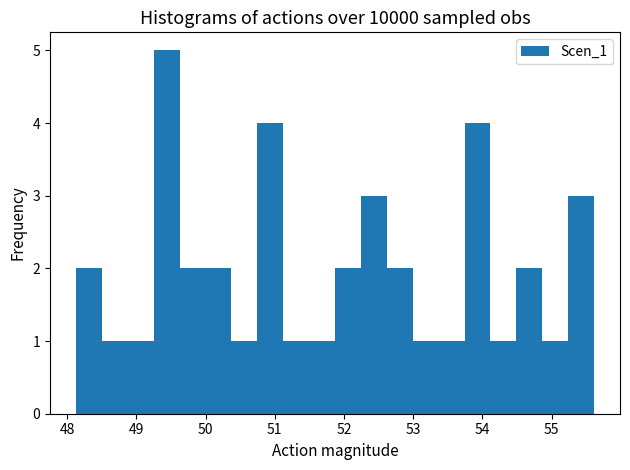

Around what value on the x-axis is the tallest bar? Give the approximate position of its centre, as read against the axis.

49.4